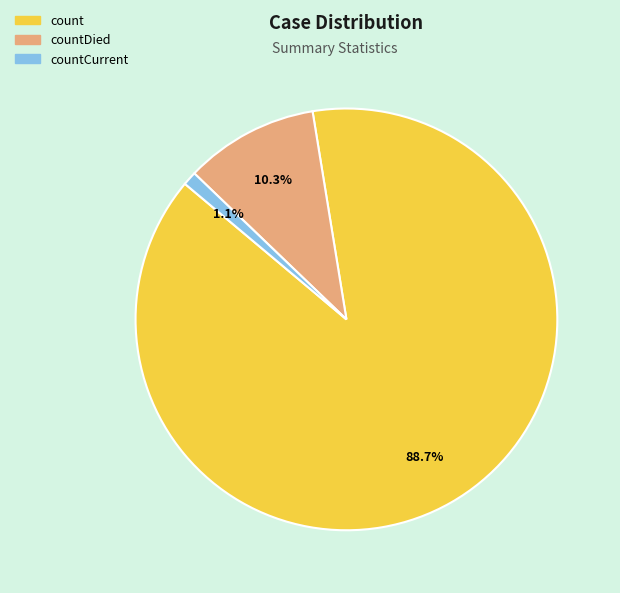

Is there any slice that represents more than half of the pie?

Yes